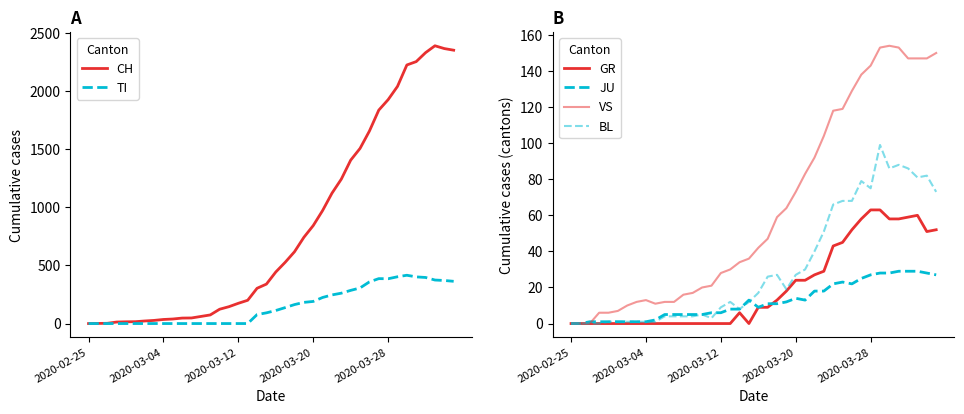

Which series has the largest total across all categories?

CH